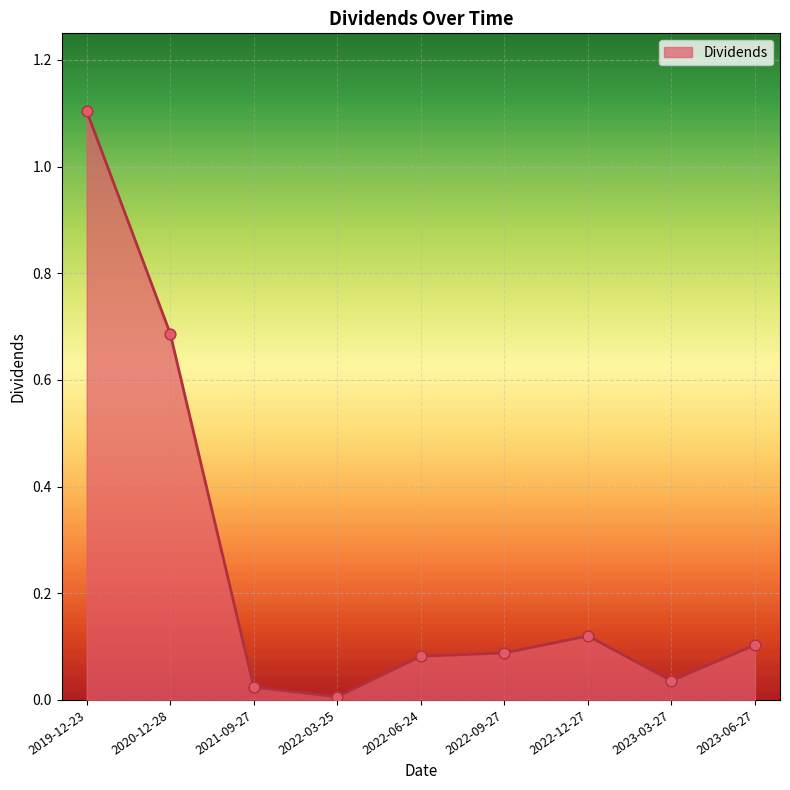

What is the change in value from 2022-03-25 to 2022-06-24?

+0.1